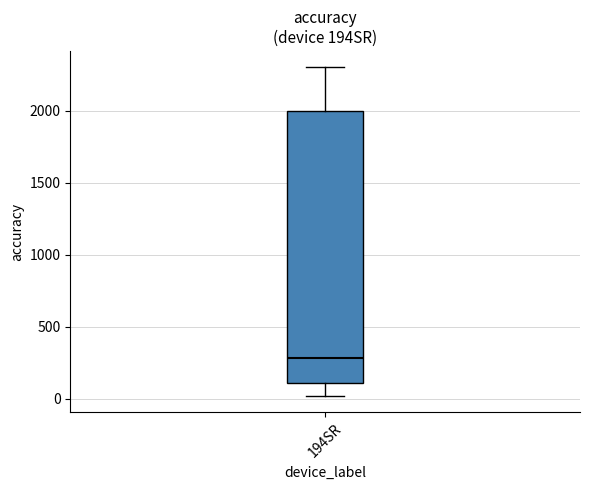

Where does the upper whisker of the box for 194SR end on the y-axis? The values are not printed on the chart, so give them approximately, as read against the axis.

2300